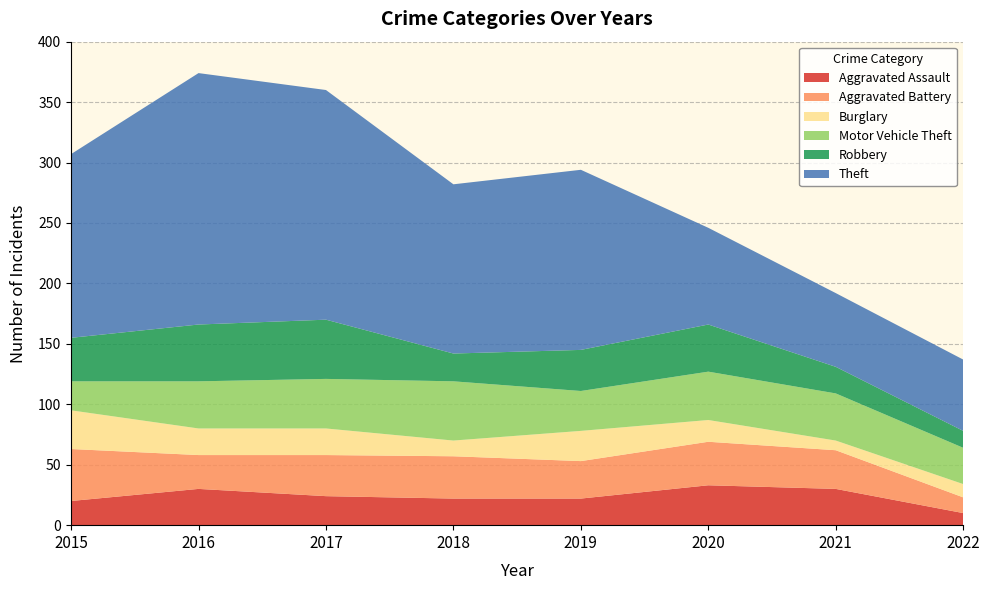

Reading left to right, extract all data points from this chart.

Aggravated Assault: 20	30	24	22	22	33	30	10
Aggravated Battery: 43	28	34	35	31	36	32	13
Burglary: 32	22	22	13	25	18	8	11
Motor Vehicle Theft: 24	39	41	49	33	40	39	30
Robbery: 36	47	49	23	34	39	22	14
Theft: 152	208	190	140	149	80	61	59